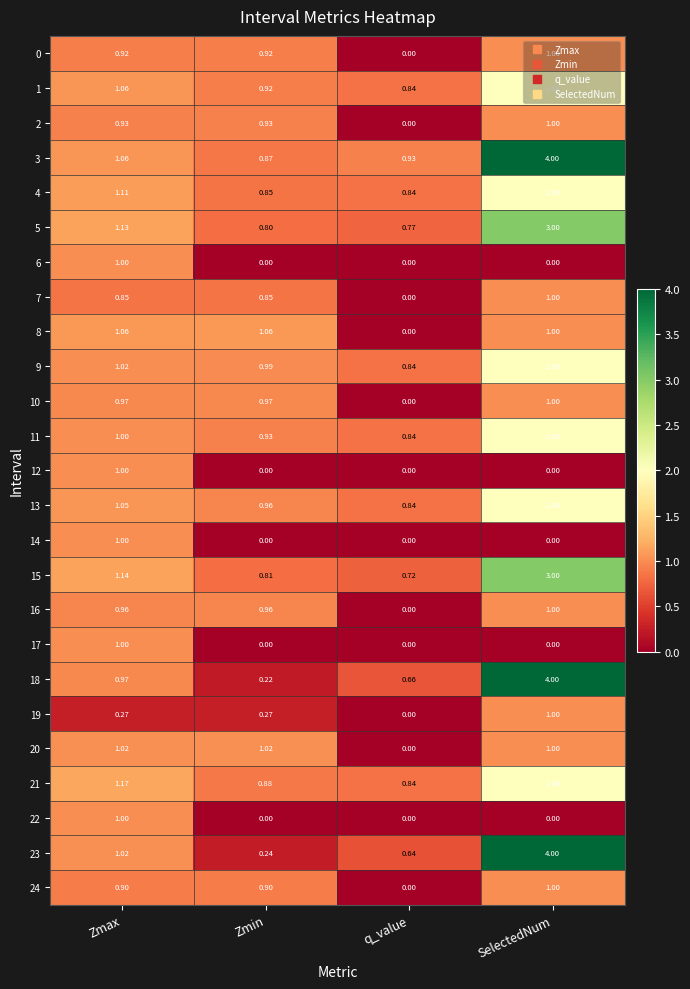

Is the value of 15 at SelectedNum greater than the value of 14 at q_value?

Yes